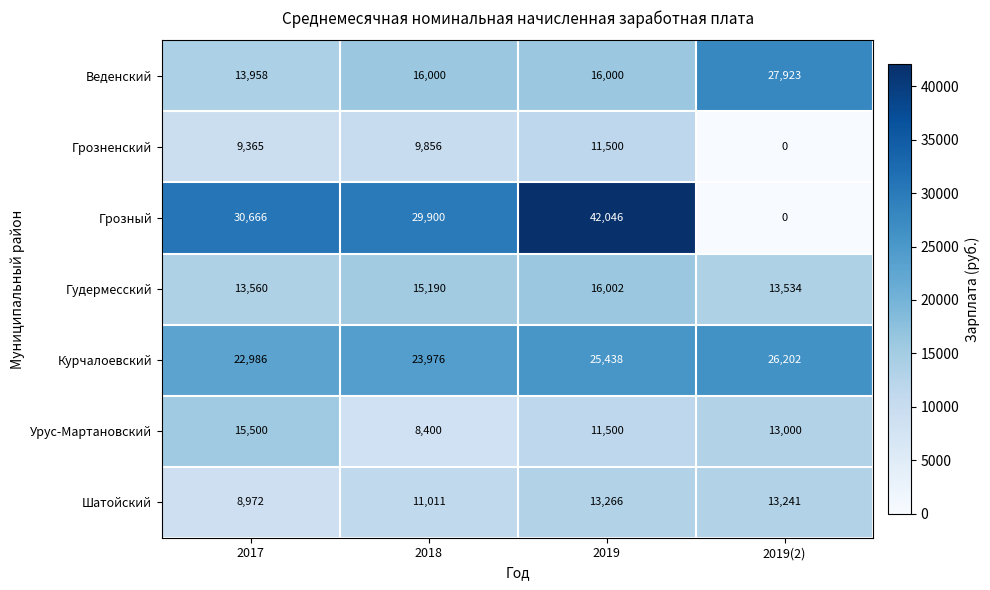

How many series are shown in this chart?

7